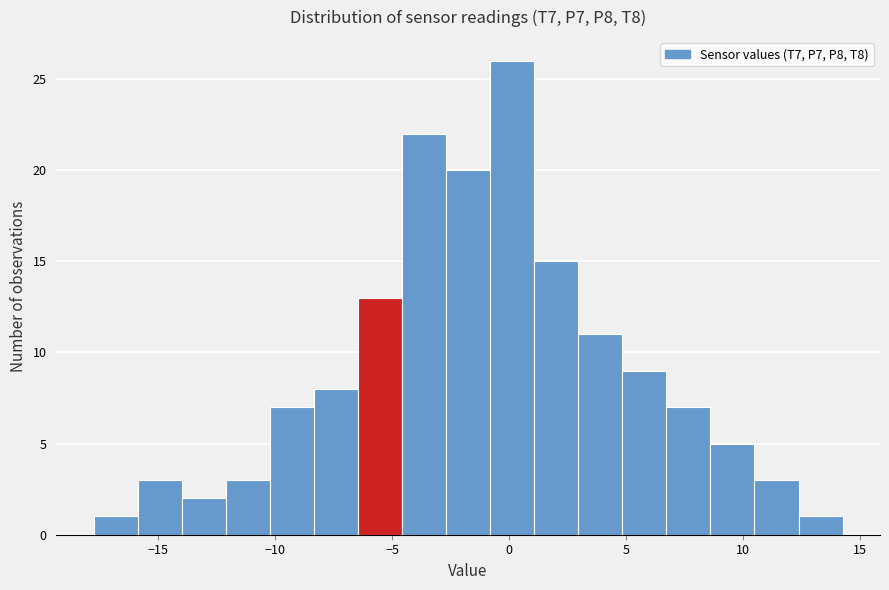

Read against the x-axis, roughly where is the centre of the tallest bar?

0.0